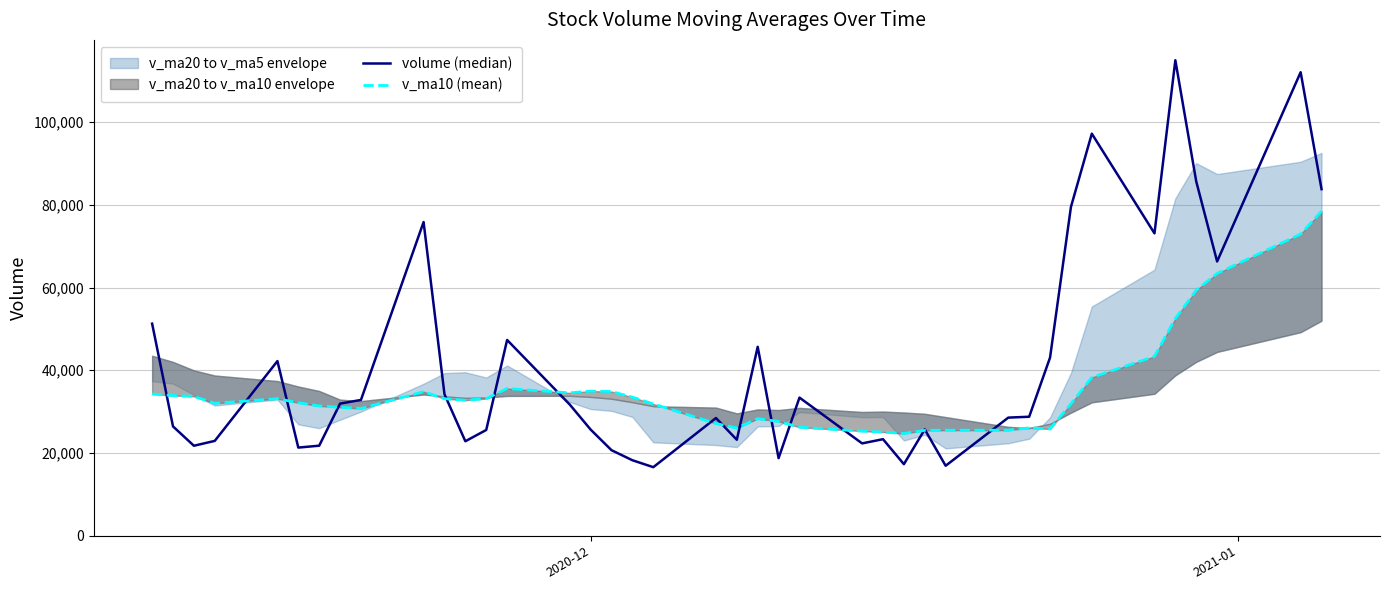

How many lines are shown in the chart?

2